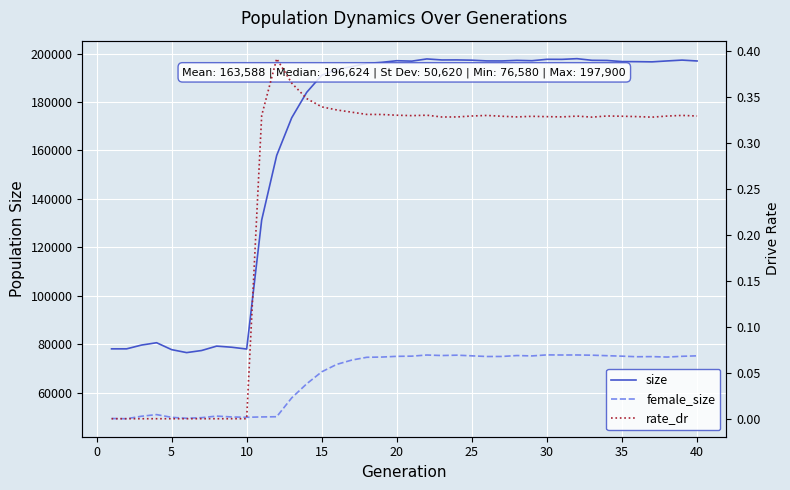

True or false: size and rate_dr intersect in this chart.

False